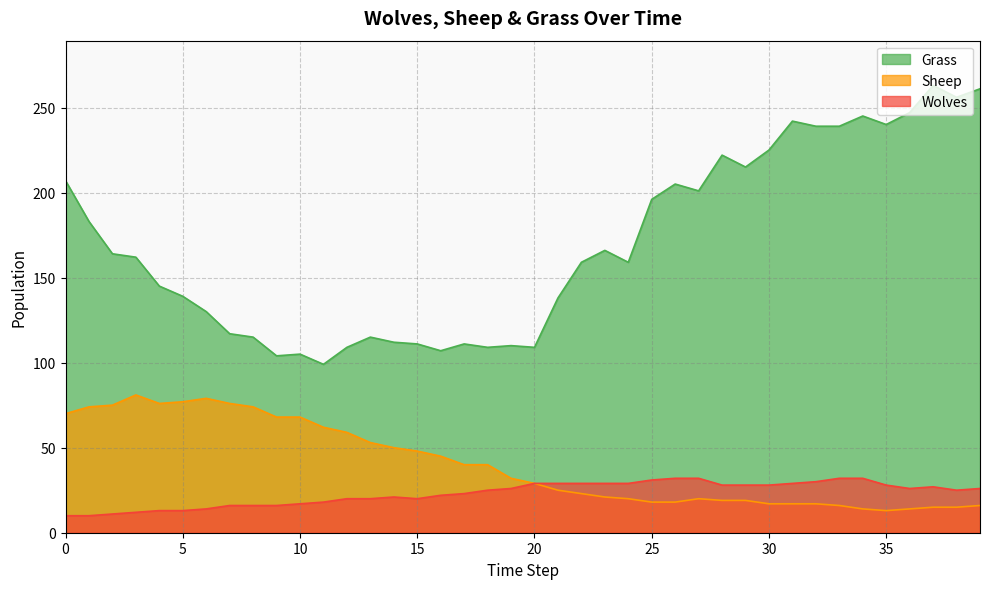

Reading right to left, transcribe all the data shown in this chart.

Grass: 39=261	38=256	37=263	36=247	35=240	34=245	33=239	32=239	31=242	30=225	29=215	28=222	27=201	26=205	25=196	24=159	23=166	22=159	21=138	20=109	19=110	18=109	17=111	16=107	15=111	14=112	13=115	12=109	11=99	10=105	9=104	8=115	7=117	6=130	5=139	4=145	3=162	2=164	1=183	0=207
Sheep: 39=16	38=15	37=15	36=14	35=13	34=14	33=16	32=17	31=17	30=17	29=19	28=19	27=20	26=18	25=18	24=20	23=21	22=23	21=25	20=29	19=32	18=40	17=40	16=45	15=48	14=50	13=53	12=59	11=62	10=68	9=68	8=74	7=76	6=79	5=77	4=76	3=81	2=75	1=74	0=70
Wolves: 39=26	38=25	37=27	36=26	35=28	34=32	33=32	32=30	31=29	30=28	29=28	28=28	27=32	26=32	25=31	24=29	23=29	22=29	21=29	20=29	19=26	18=25	17=23	16=22	15=20	14=21	13=20	12=20	11=18	10=17	9=16	8=16	7=16	6=14	5=13	4=13	3=12	2=11	1=10	0=10